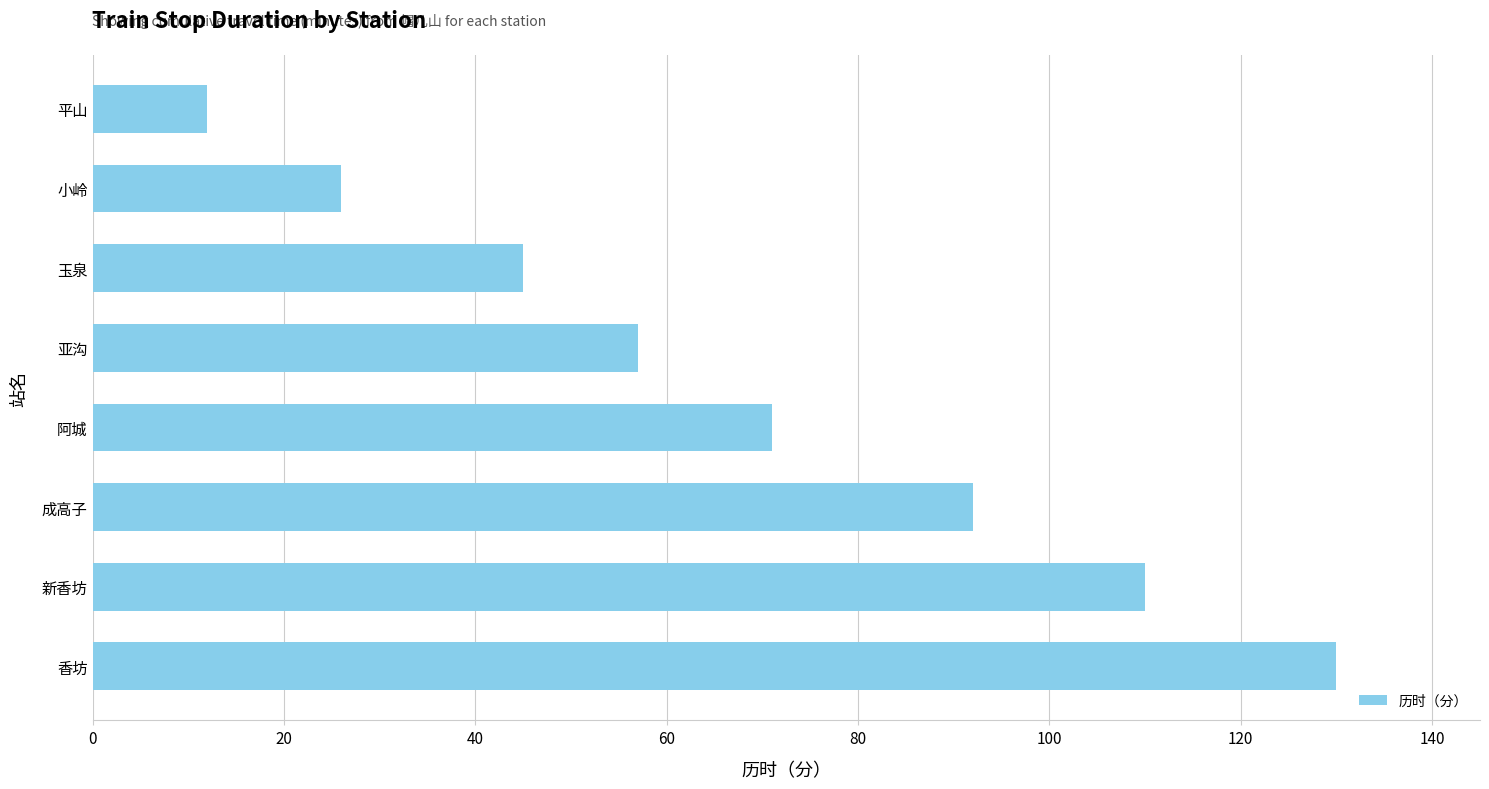

Read the value at 平山.

12